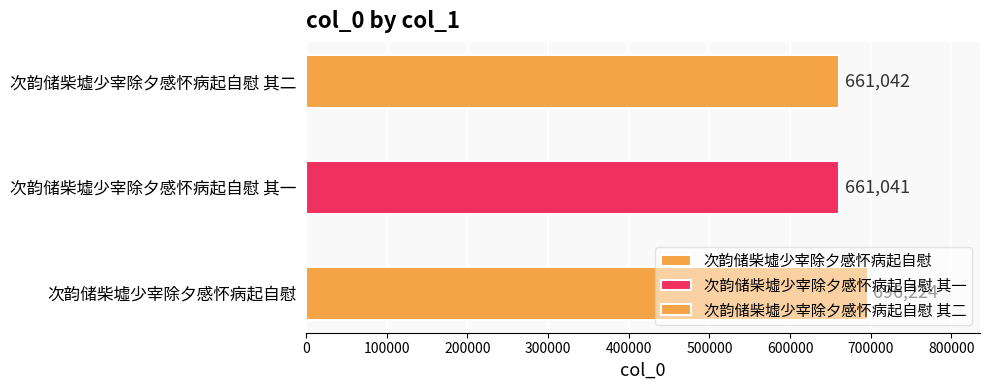

Between 次韵储柴墟少宰除夕感怀病起自慰 and 次韵储柴墟少宰除夕感怀病起自慰 其二, which is larger?

次韵储柴墟少宰除夕感怀病起自慰